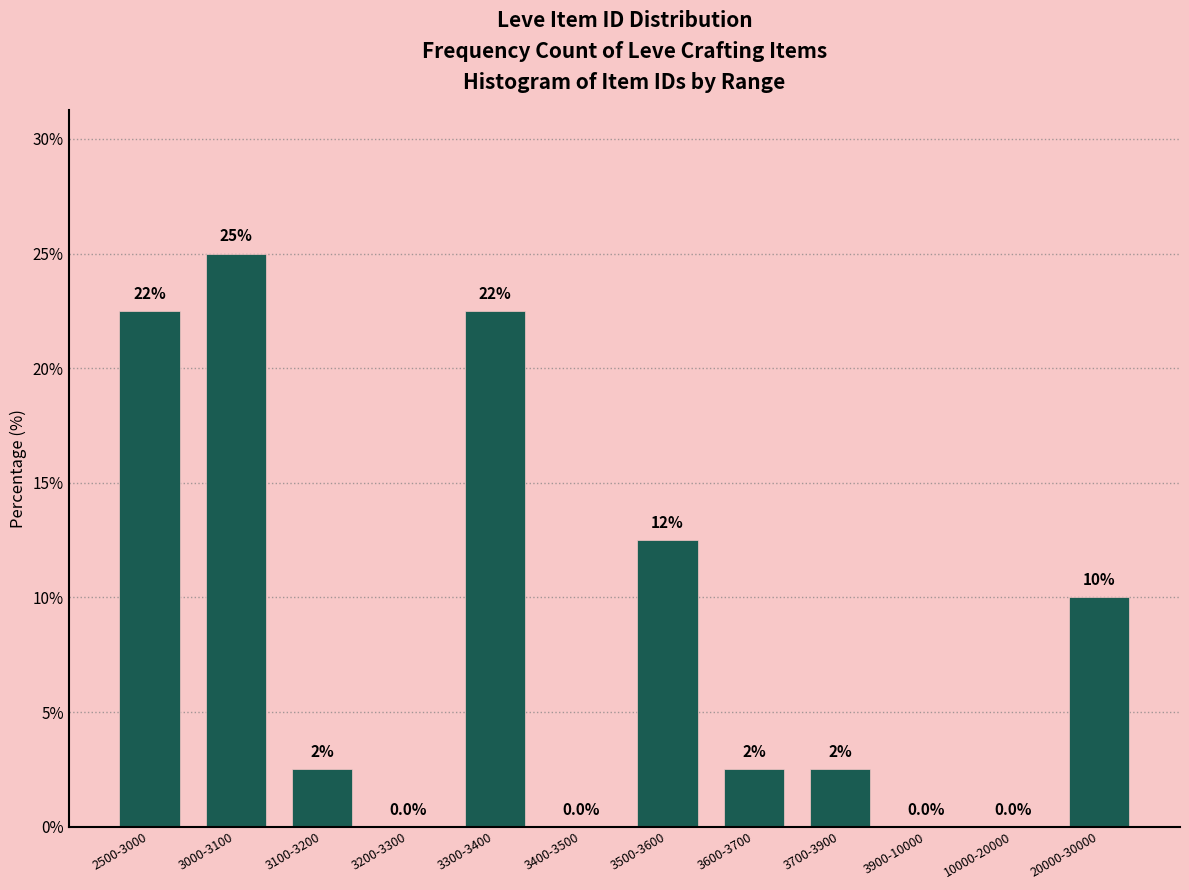

Reading left to right, transcribe all the data shown in this chart.

2500-3000=22.5	3000-3100=25.0	3100-3200=2.5	3200-3300=0.0	3300-3400=22.5	3400-3500=0.0	3500-3600=12.5	3600-3700=2.5	3700-3900=2.5	3900-10000=0.0	10000-20000=0.0	20000-30000=10.0